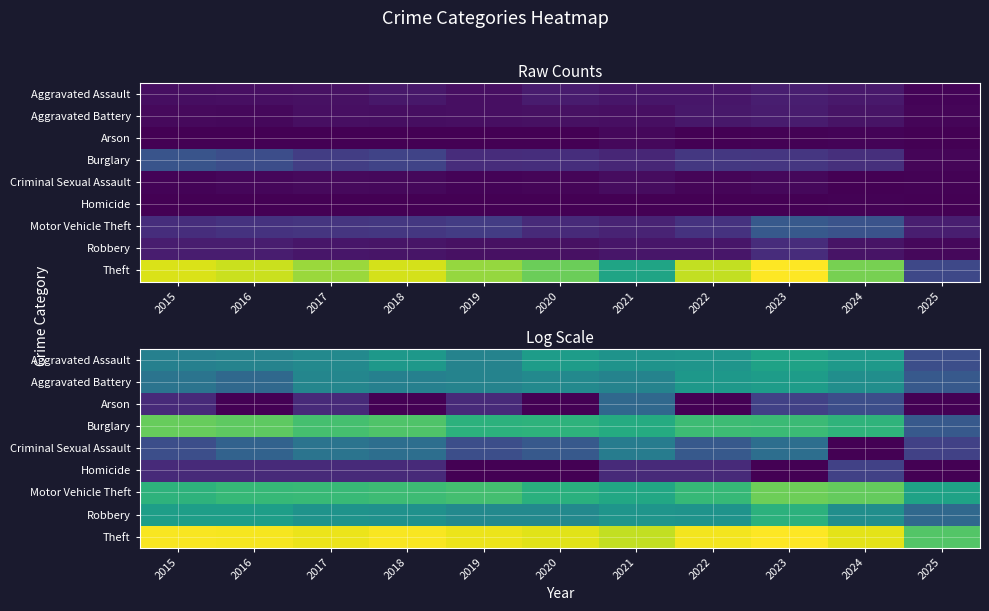

Where is Robbery nearest to the value 2?

2025